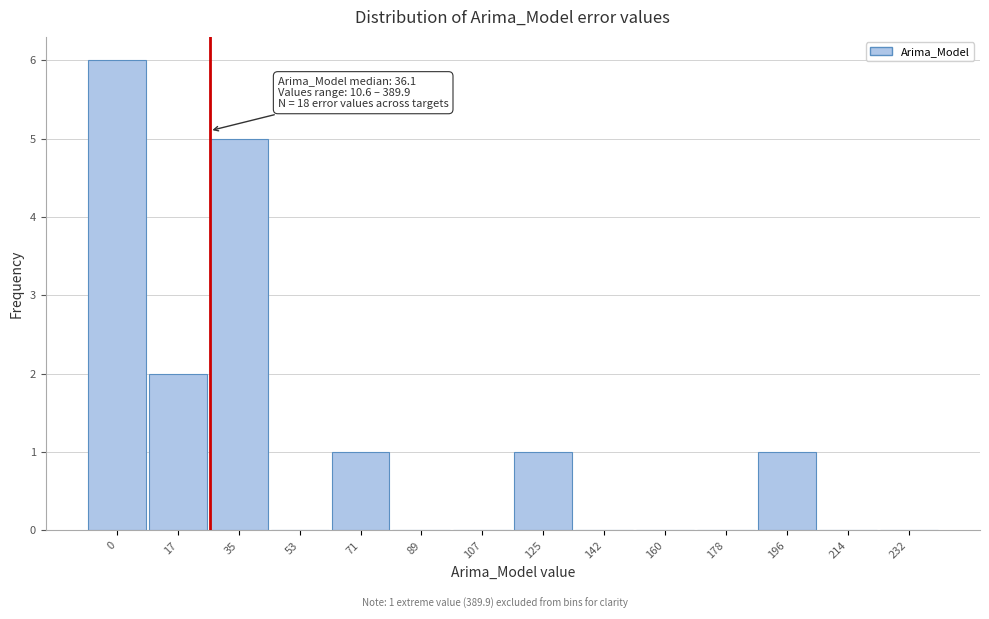

Reading left to right, what are all the values shown in this chart?

0=6	17=2	35=5	53=0	71=1	89=0	107=0	125=1	142=0	160=0	178=0	196=1	214=0	232=0